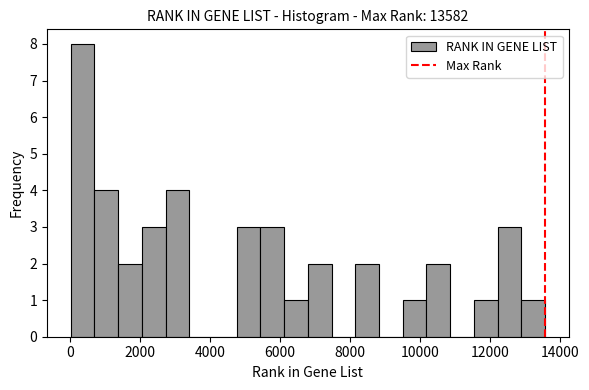

Read against the x-axis, roughly where is the centre of the tallest bar?

400